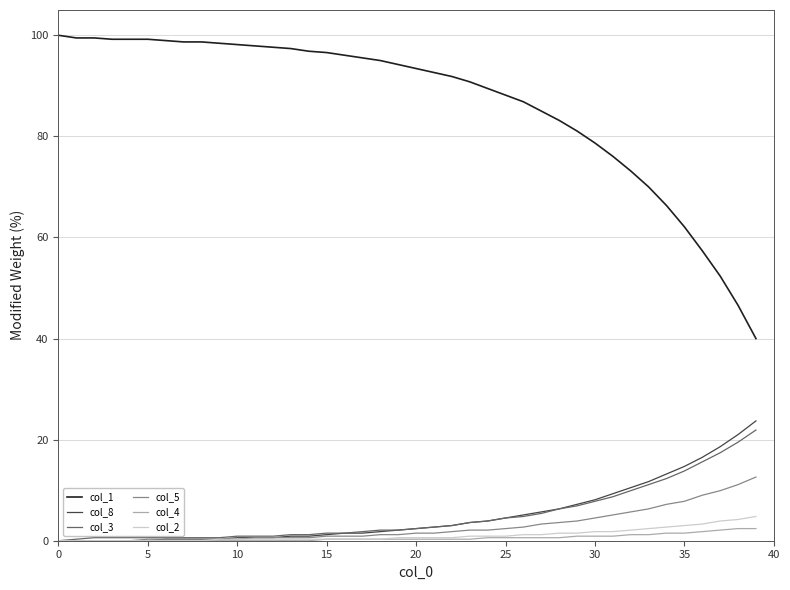

Which series has the largest range (max minus min)?

col_1